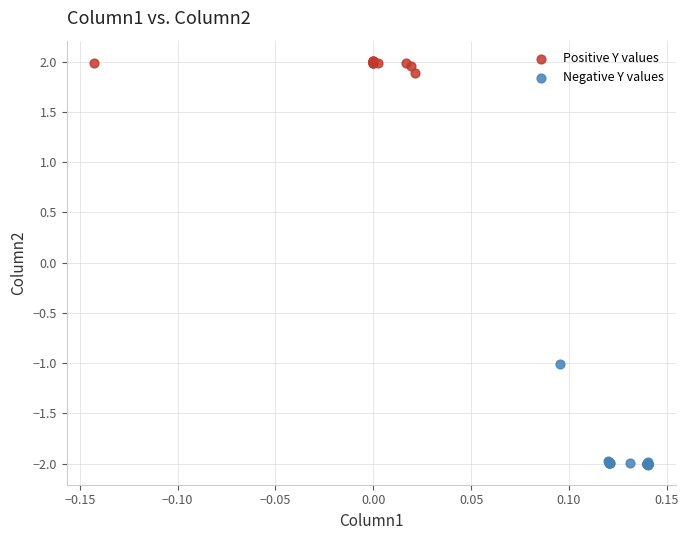

Which series has the widest spread of Y values?

Negative Y values